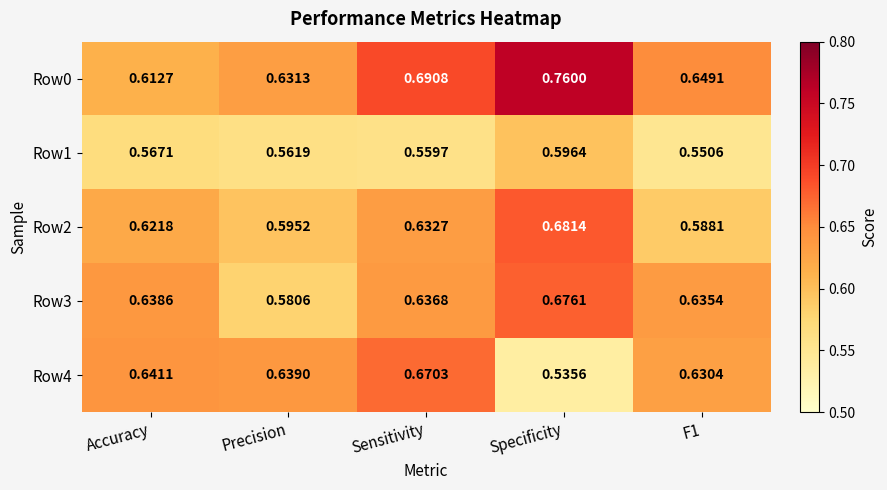

At which label is Row3 closest to 0?

Precision